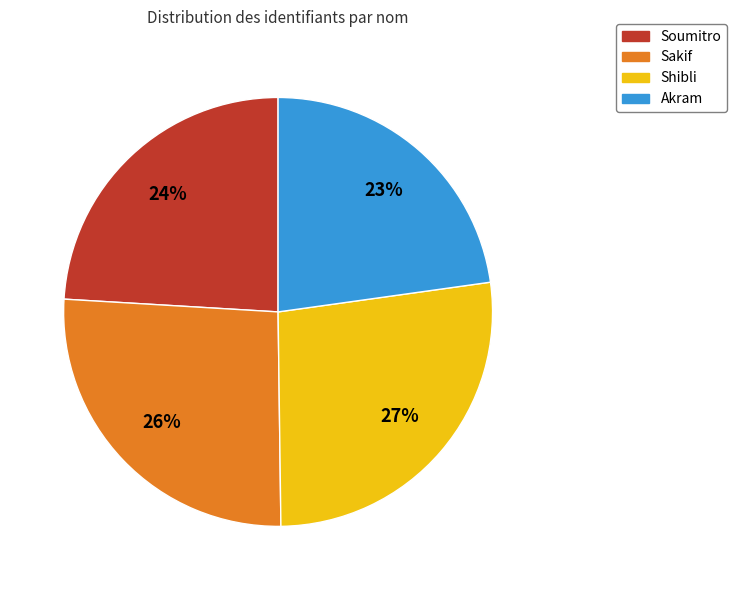

Which has a higher value, Akram or Shibli?

Shibli